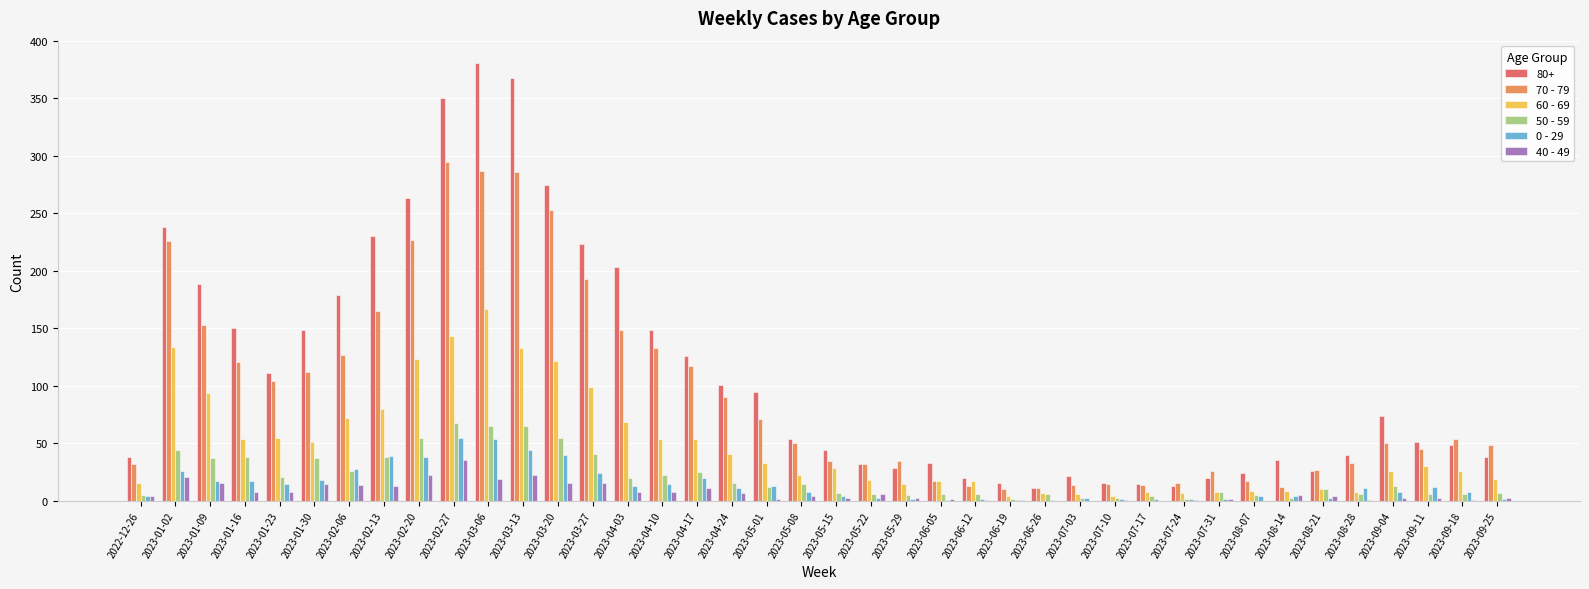

Is the value of 40 - 49 at 2023-07-31 greater than the value of 70 - 79 at 2023-01-23?

No